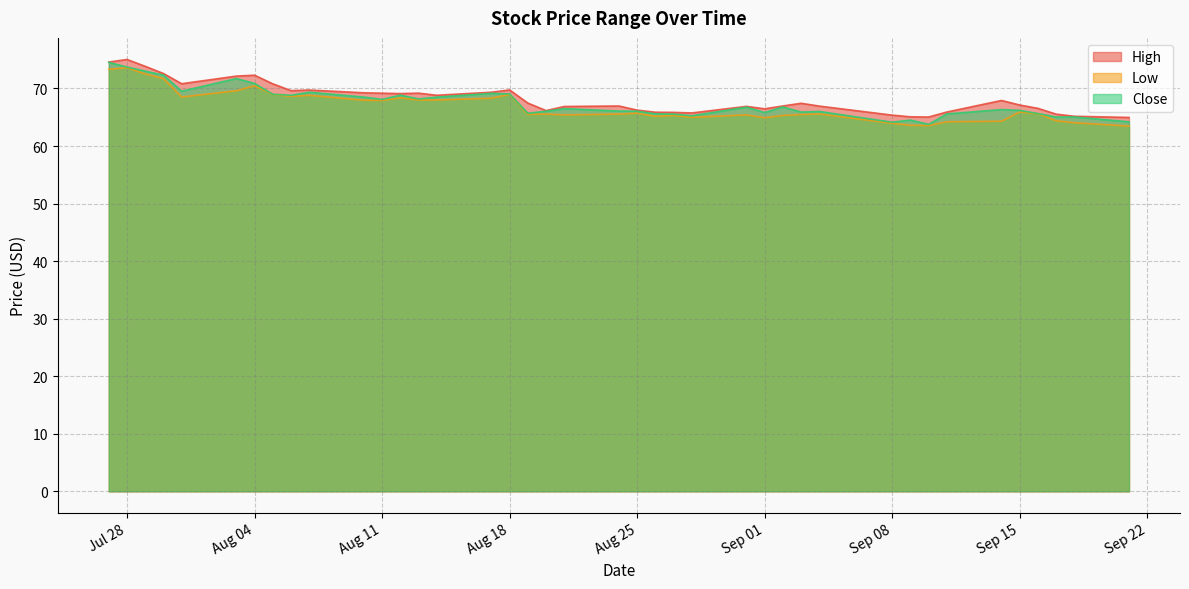

What are all the series names shown in the legend?

High, Low, Close